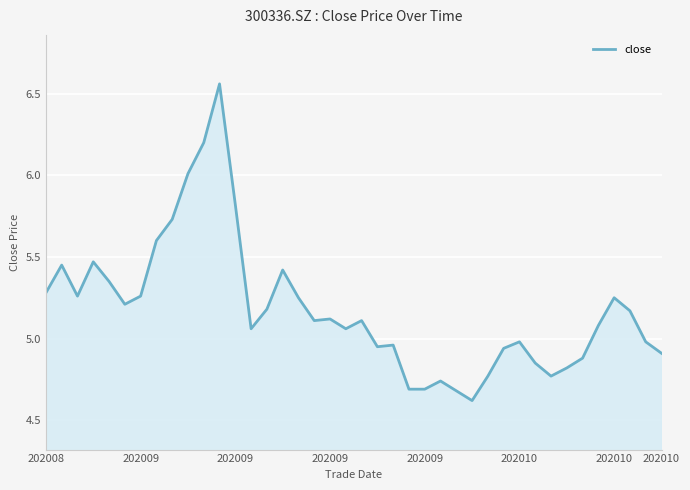

What is the difference between the maximum and minimum values?

1.9